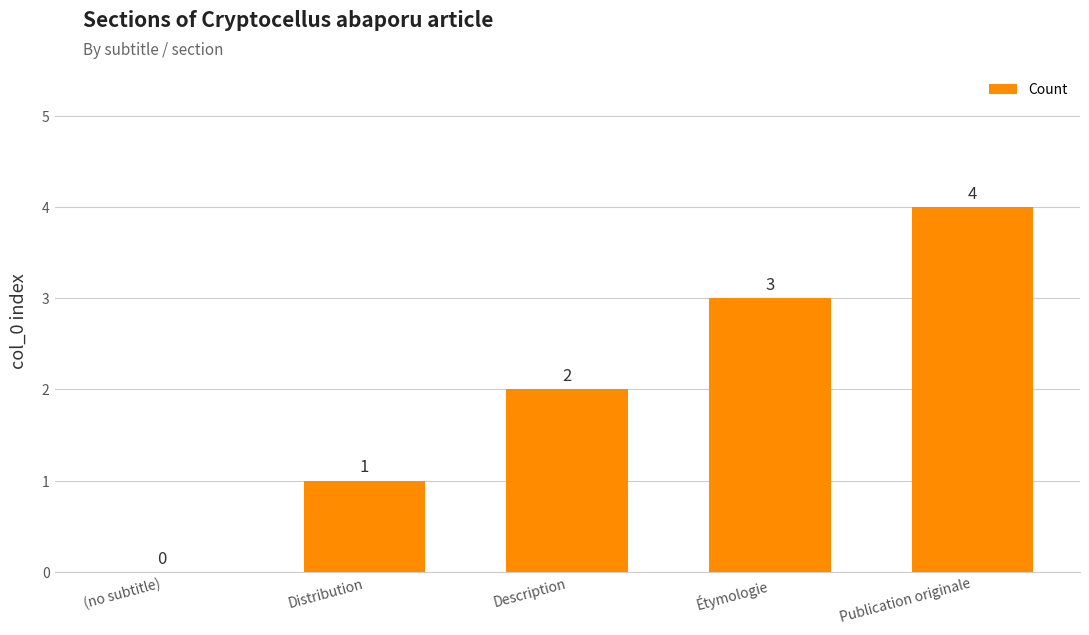

What is the approximate value at Publication originale?

4